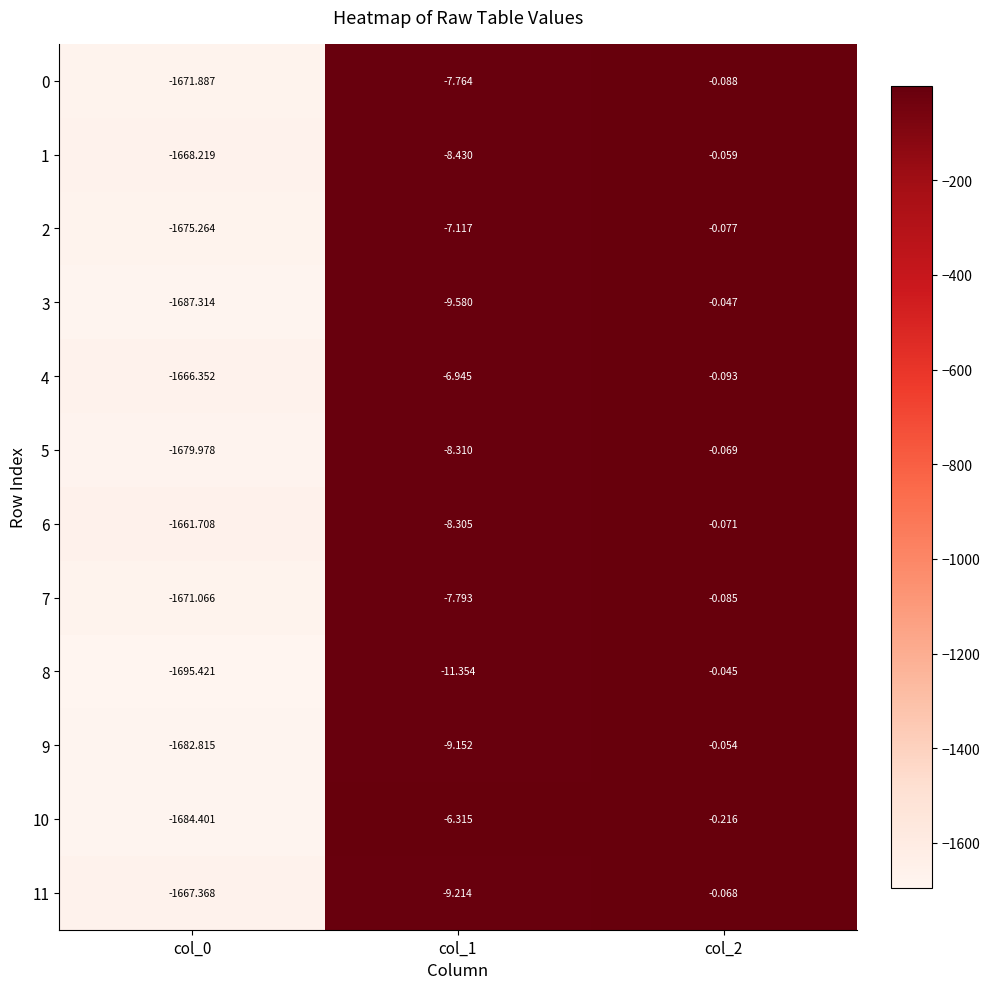

Is the value of 6 at col_2 greater than the value of 7 at col_0?

Yes